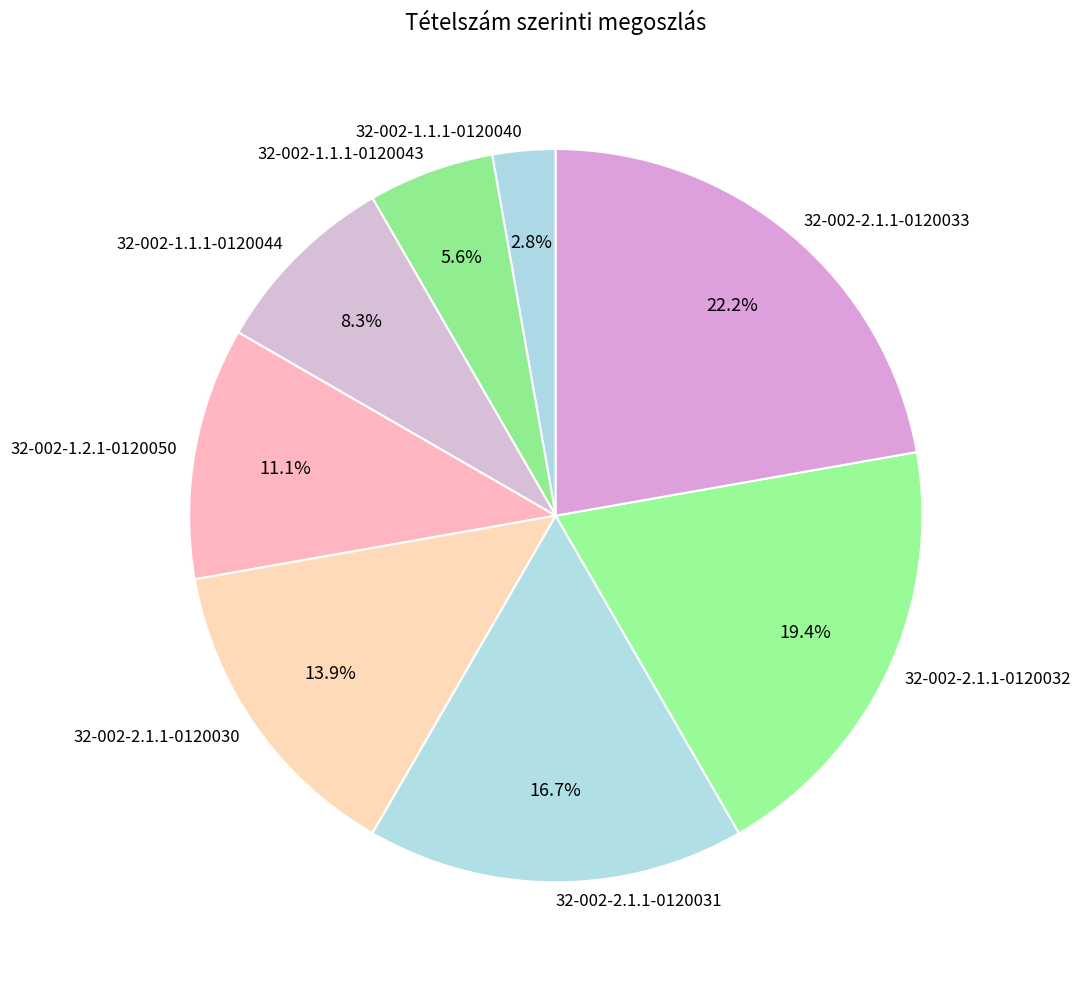

What percentage is the 32-002-2.1.1-0120030 slice, to the nearest percent?

14%